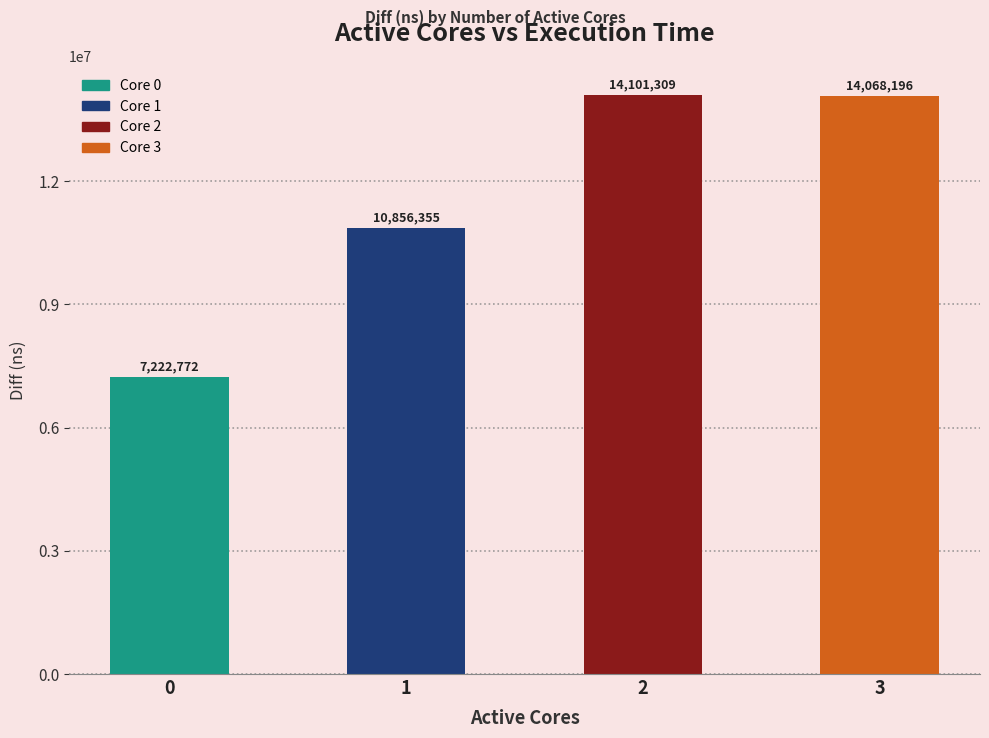

Reading right to left, what are all the values shown in this chart?

3=14068196	2=14101309	1=10856355	0=7222772